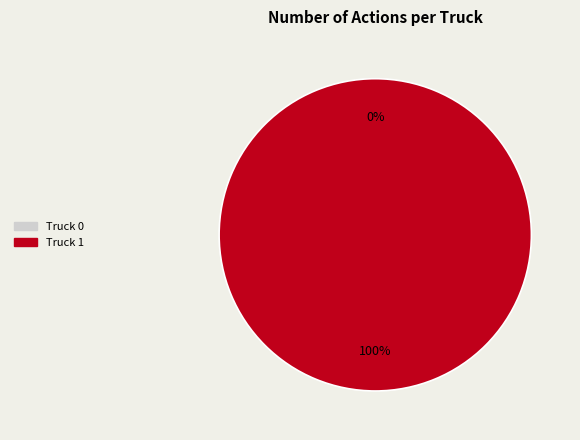

Which has a higher value, Truck 1 or Truck 0?

Truck 1